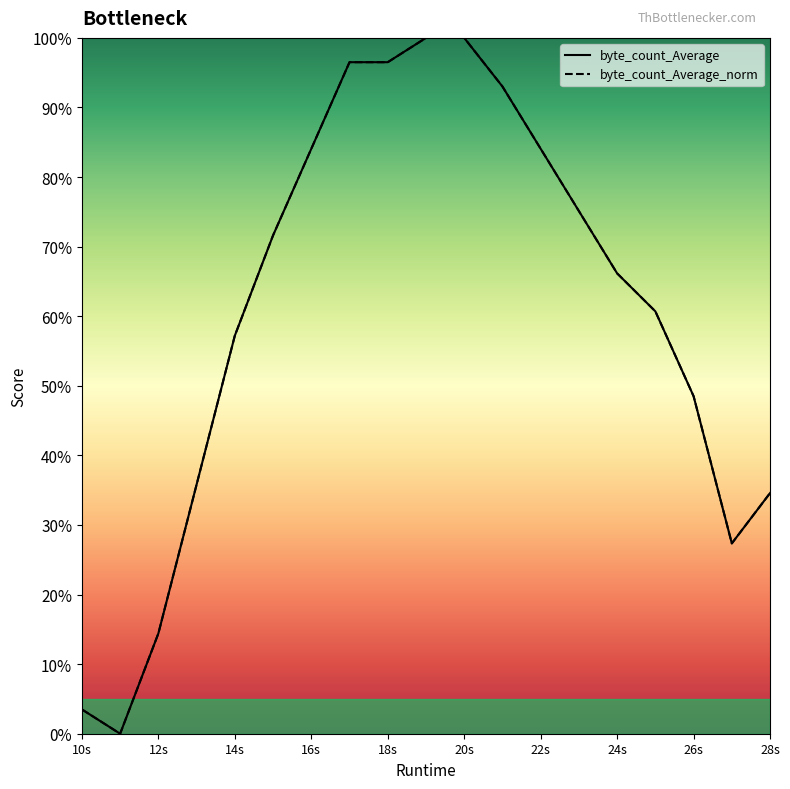

The byte_count_Average series shows 0.6 at 14s. True or false?

True